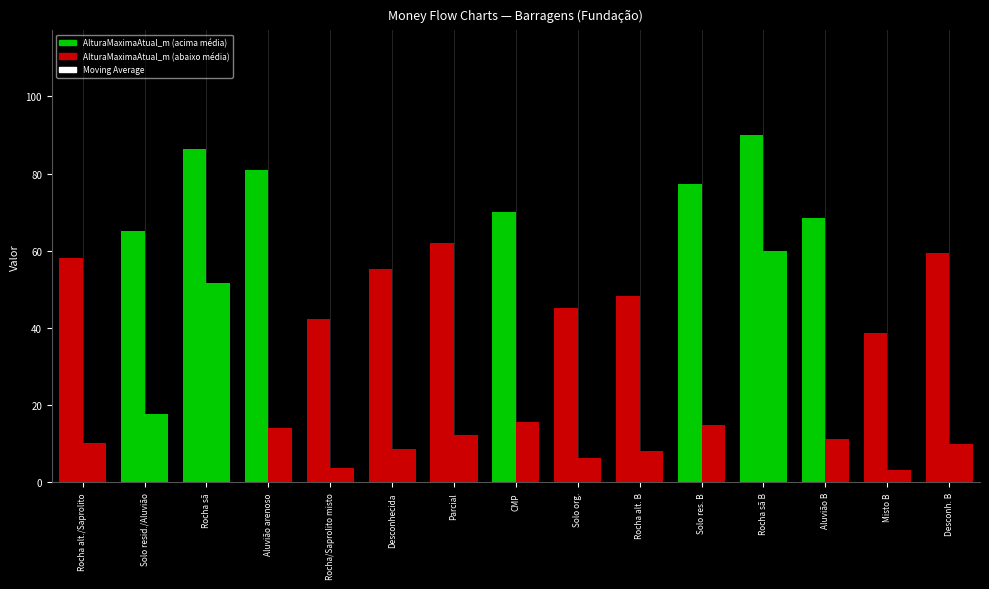

How many values in the AlturaMaximaAtual_m series are below 62?

7